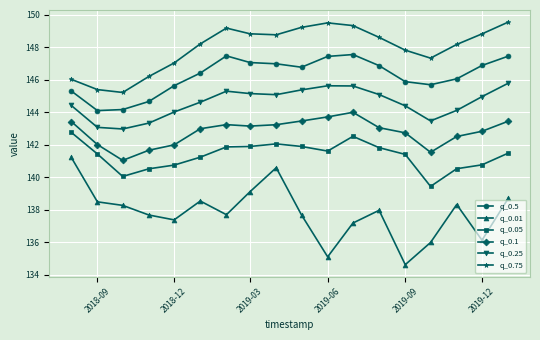

What is the sum of all q_0.1 values?

2570.1